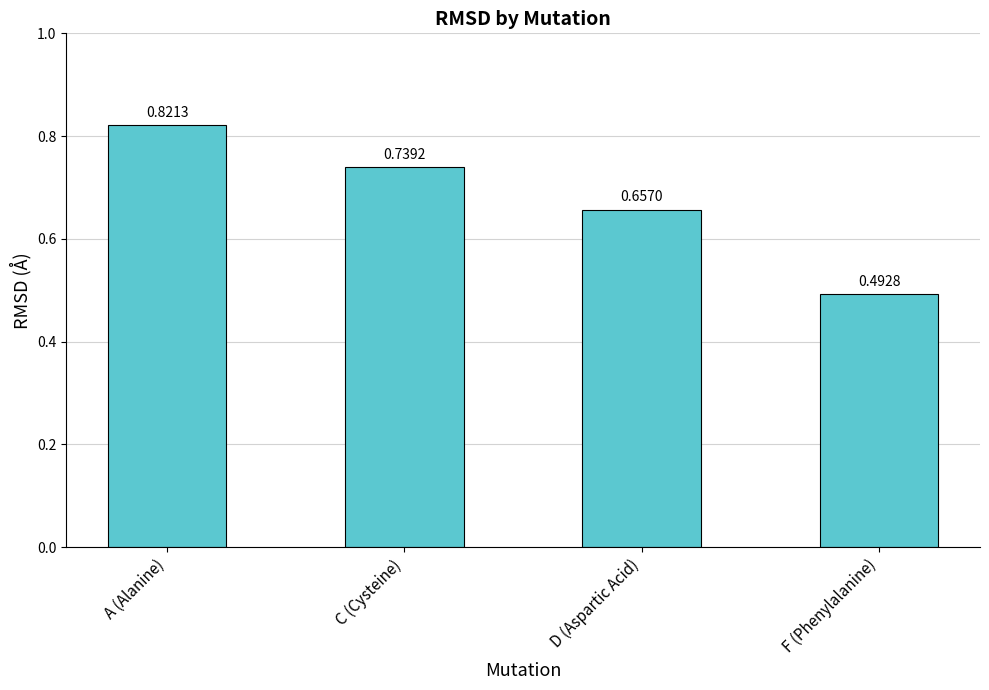

What is the label of the 1st bar from the right?

F (Phenylalanine)